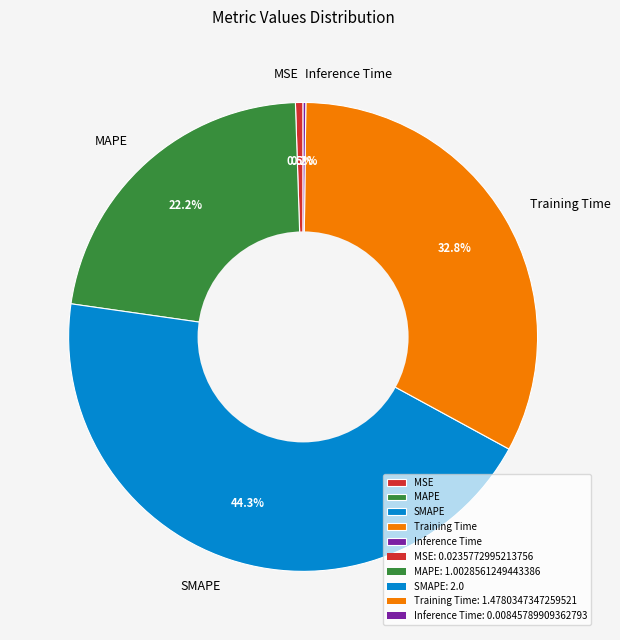

Between SMAPE and MSE, which is larger?

SMAPE